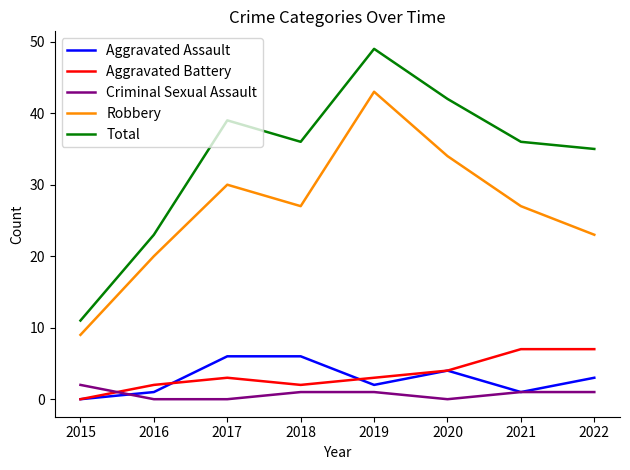

Reading left to right, extract all data points from this chart.

Aggravated Assault: 2015=0	2016=1	2017=6	2018=6	2019=2	2020=4	2021=1	2022=3
Aggravated Battery: 2015=0	2016=2	2017=3	2018=2	2019=3	2020=4	2021=7	2022=7
Criminal Sexual Assault: 2015=2	2016=0	2017=0	2018=1	2019=1	2020=0	2021=1	2022=1
Robbery: 2015=9	2016=20	2017=30	2018=27	2019=43	2020=34	2021=27	2022=23
Total: 2015=11	2016=23	2017=39	2018=36	2019=49	2020=42	2021=36	2022=35